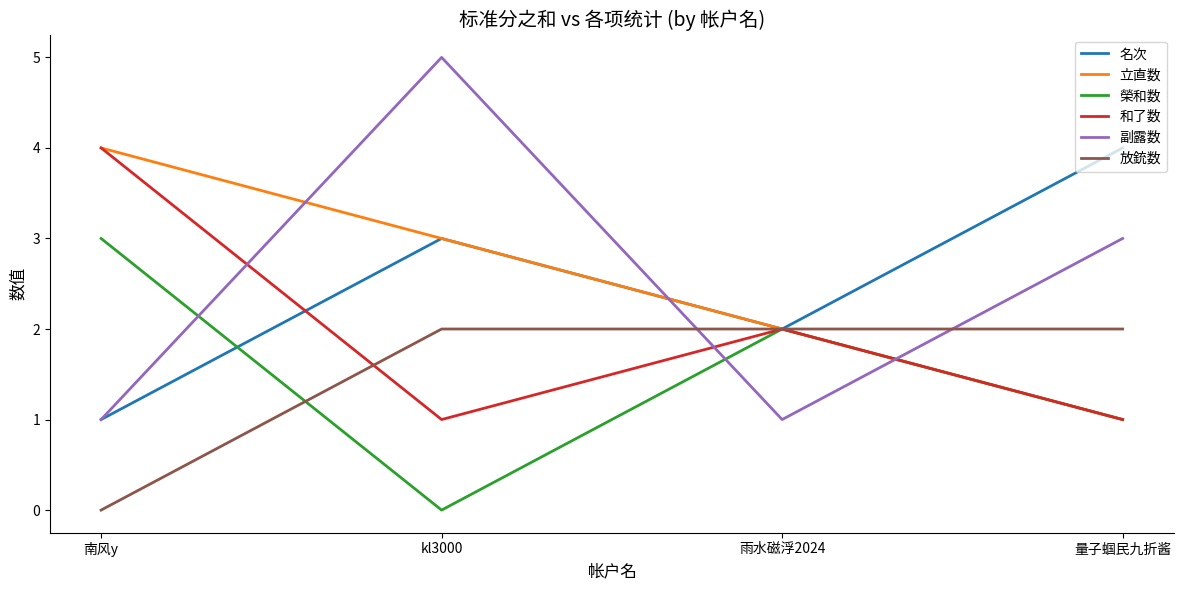

Between kl3000 and 雨水磁浮2024, which series saw the biggest shift?

副露数